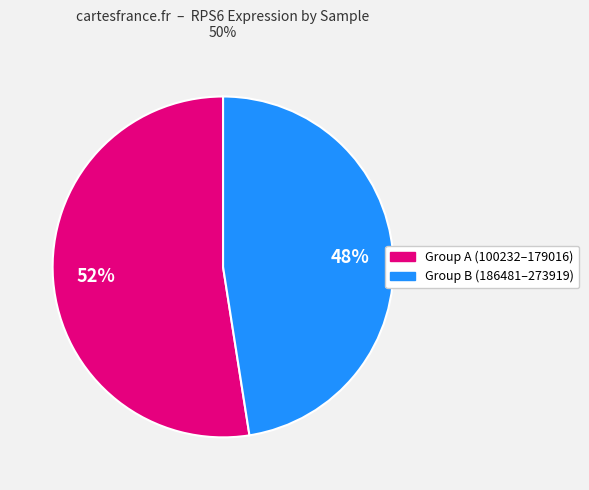

To the nearest percent, what is the average slice percentage?

50%